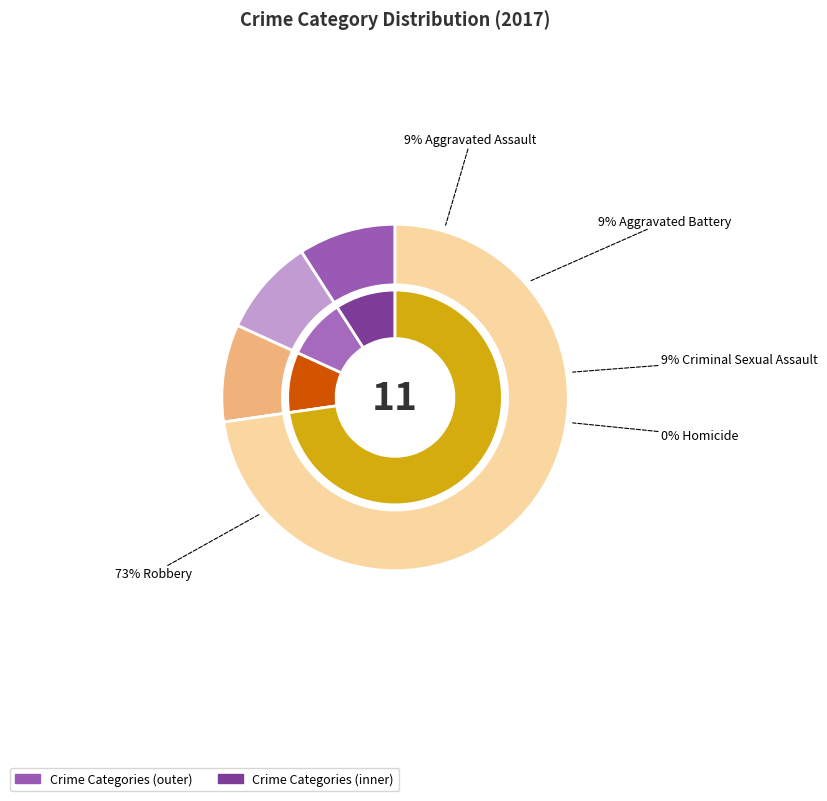

Between Criminal Sexual Assault and Homicide, which is larger?

Criminal Sexual Assault